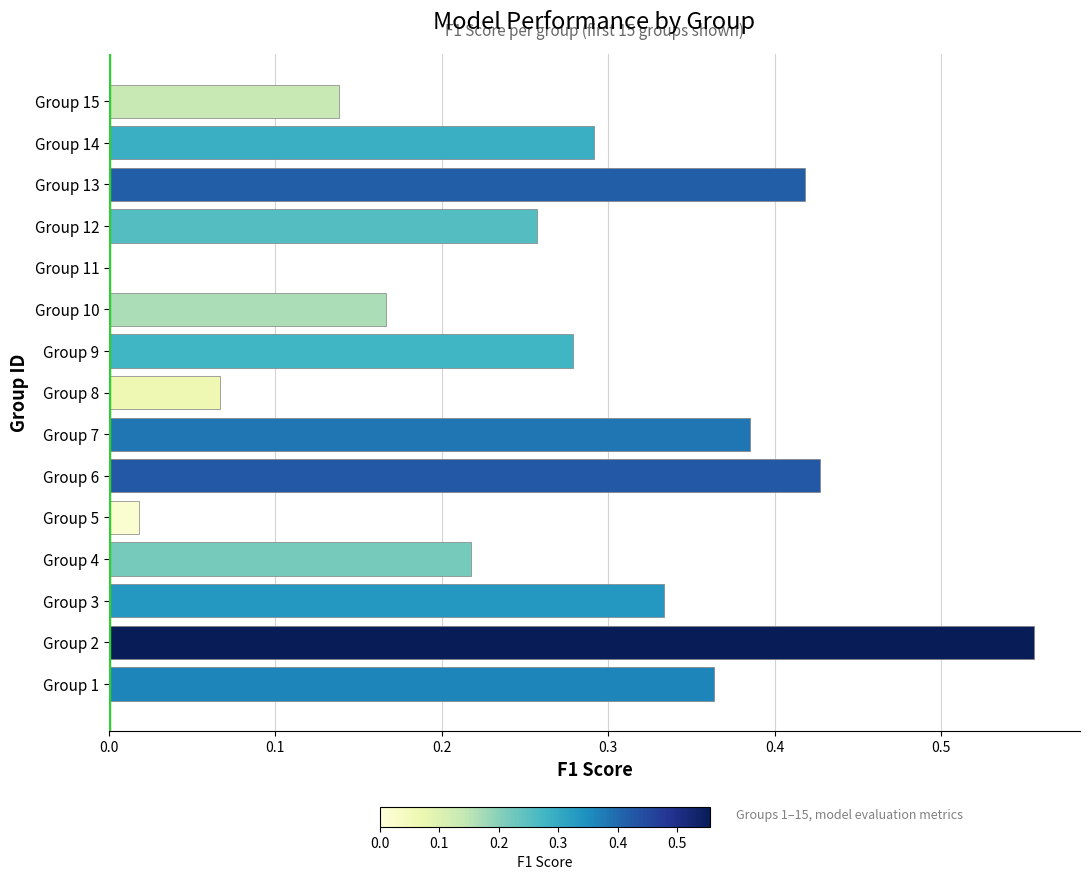

Where is the data nearest to the value 0?

Group 11